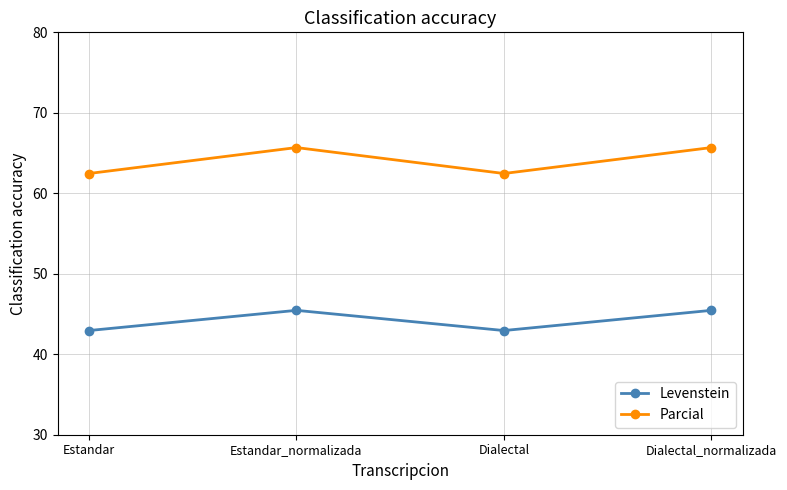

Is the value of Levenstein at Dialectal greater than the value of Parcial at Estandar?

No